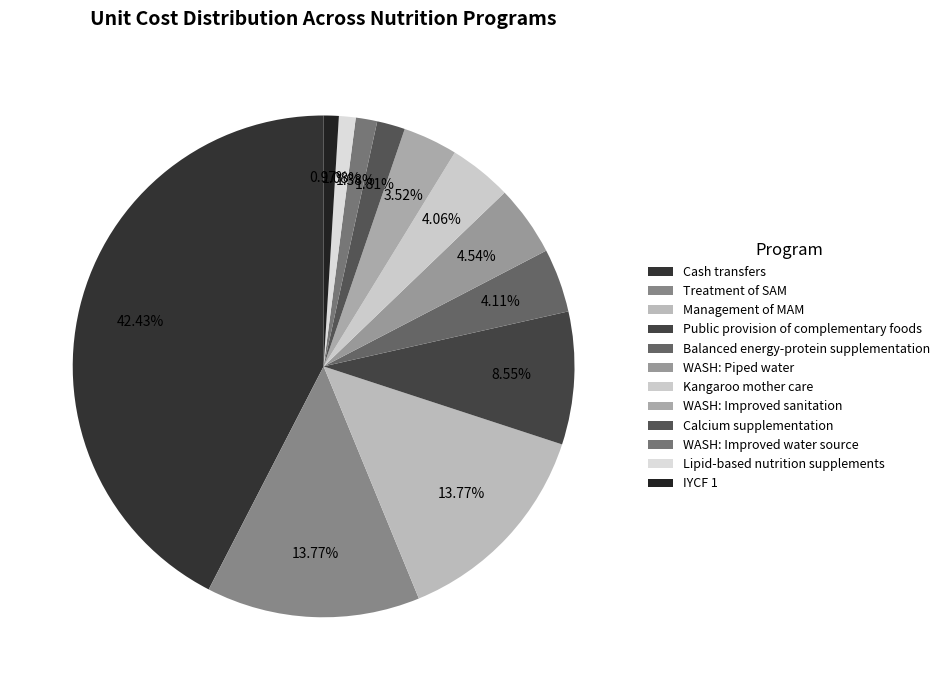

What is the change in value from WASH: Piped water to WASH: Improved water source?

-71.0